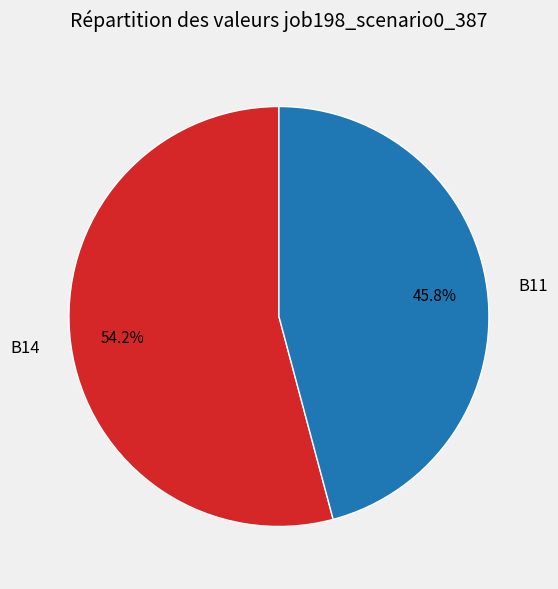

Which slice is the largest?

B14